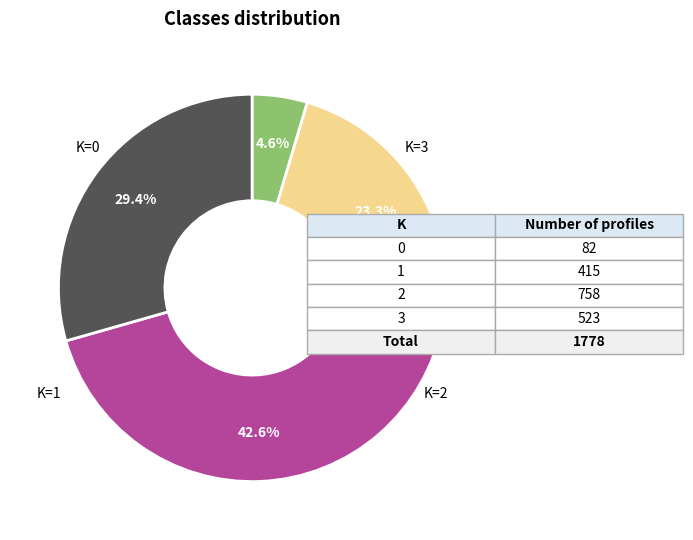

Is there any slice that represents more than half of the pie?

No